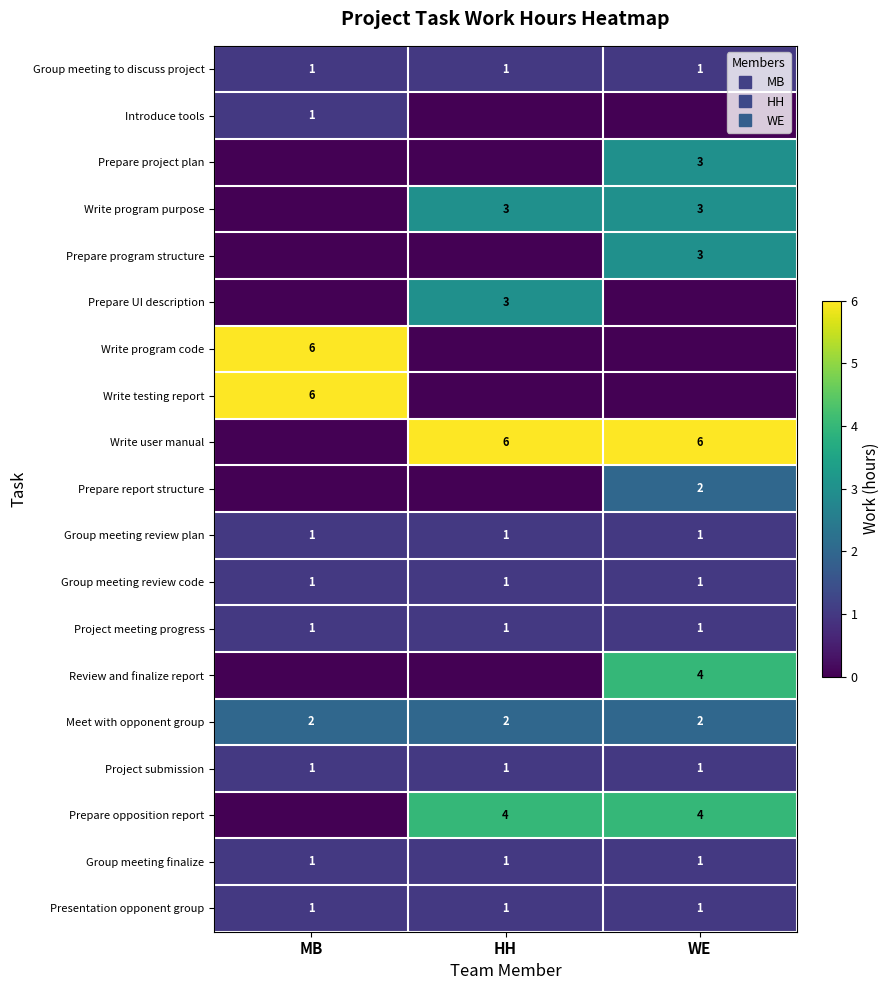

What is the approximate value of Project meeting progress at WE?

1